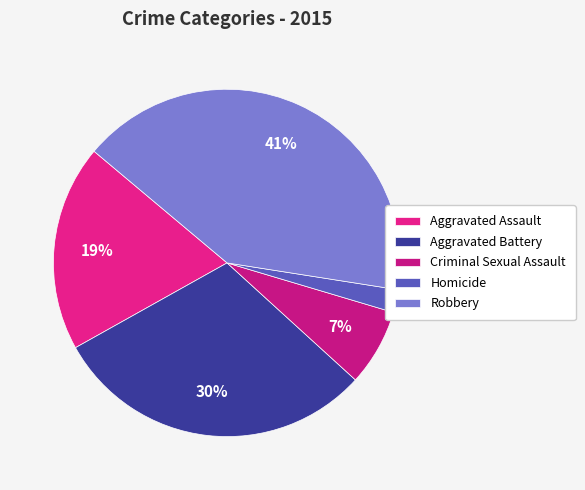

Count the number of slices in the pie.

5